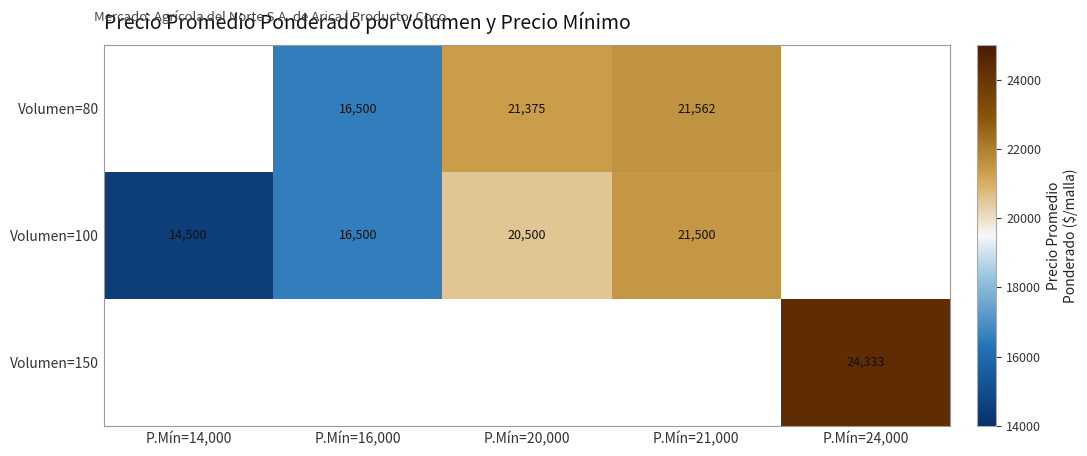

What is the difference between the Volumen=100 values at P.Mín=16,000 and P.Mín=14,000?

2000